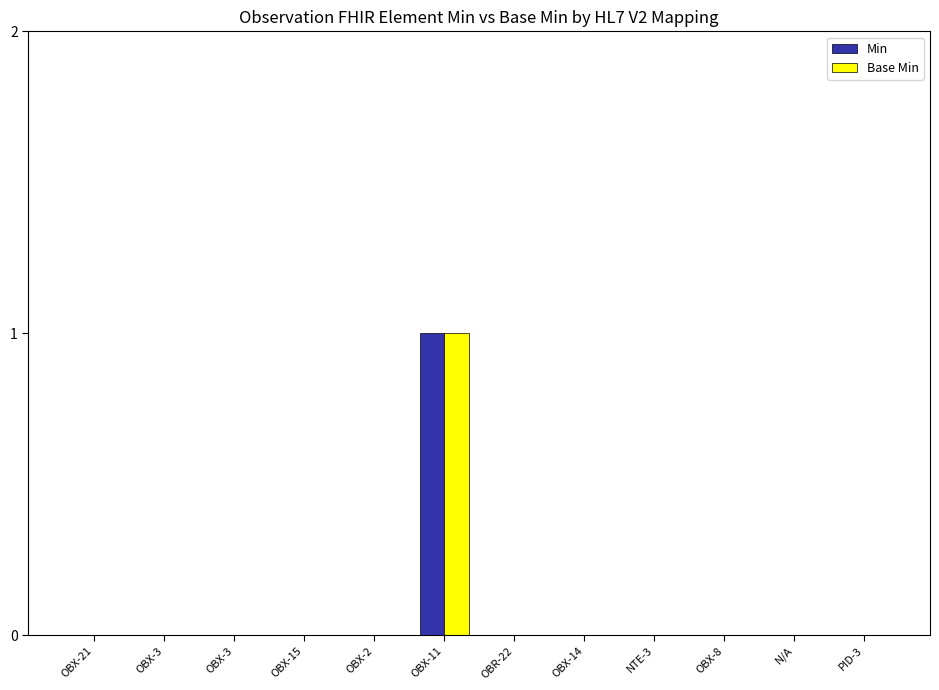

How many Min values are between 0 and 1?

12